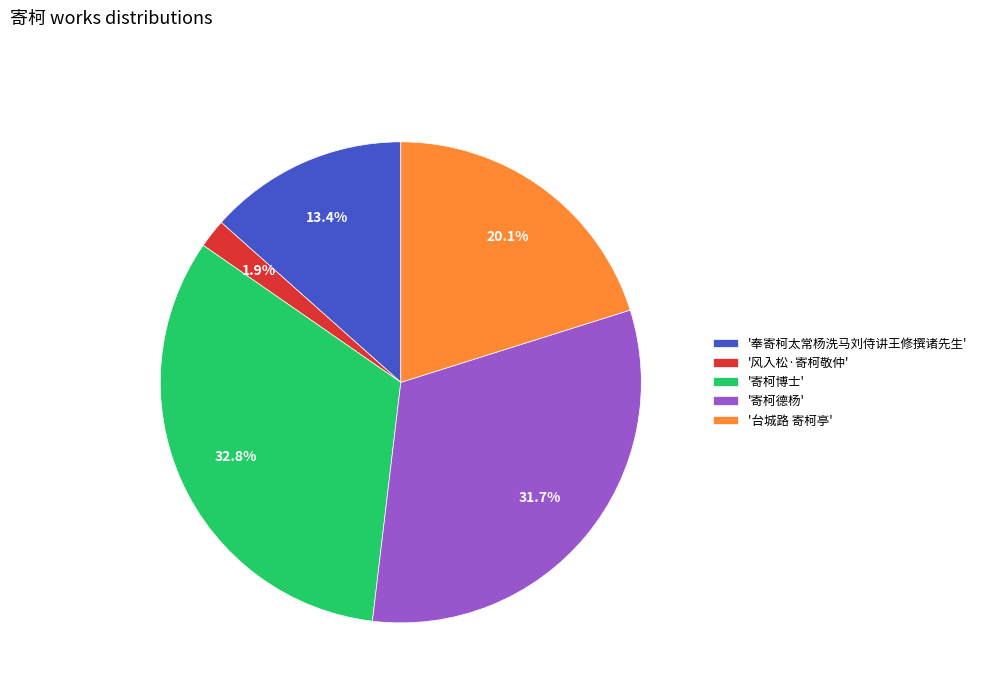

Between '寄柯博士' and '风入松·寄柯敬仲', which is larger?

'寄柯博士'